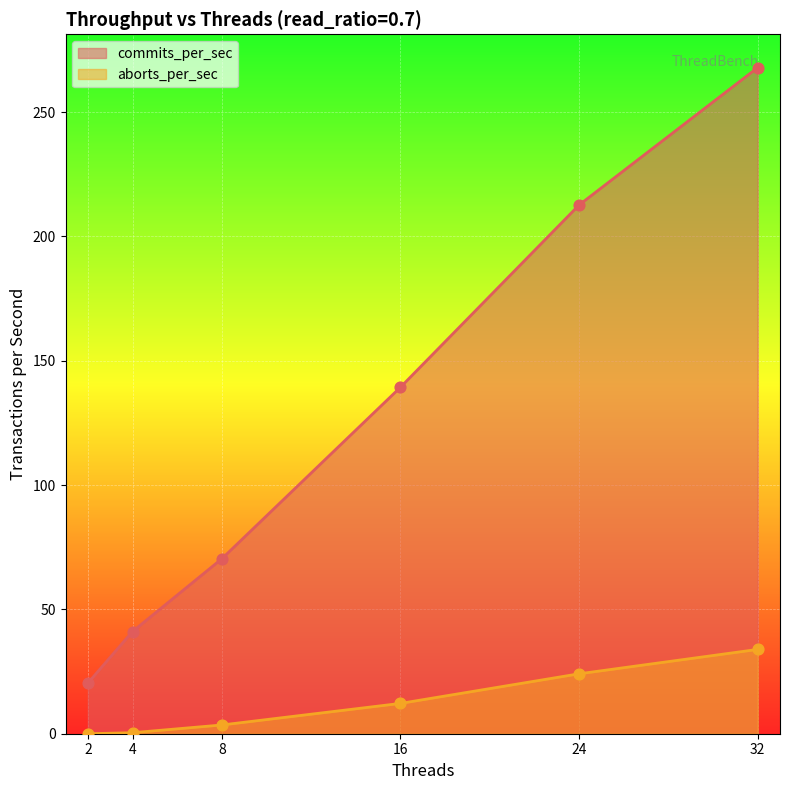

Which series has the largest Y range (max minus min)?

commits_per_sec